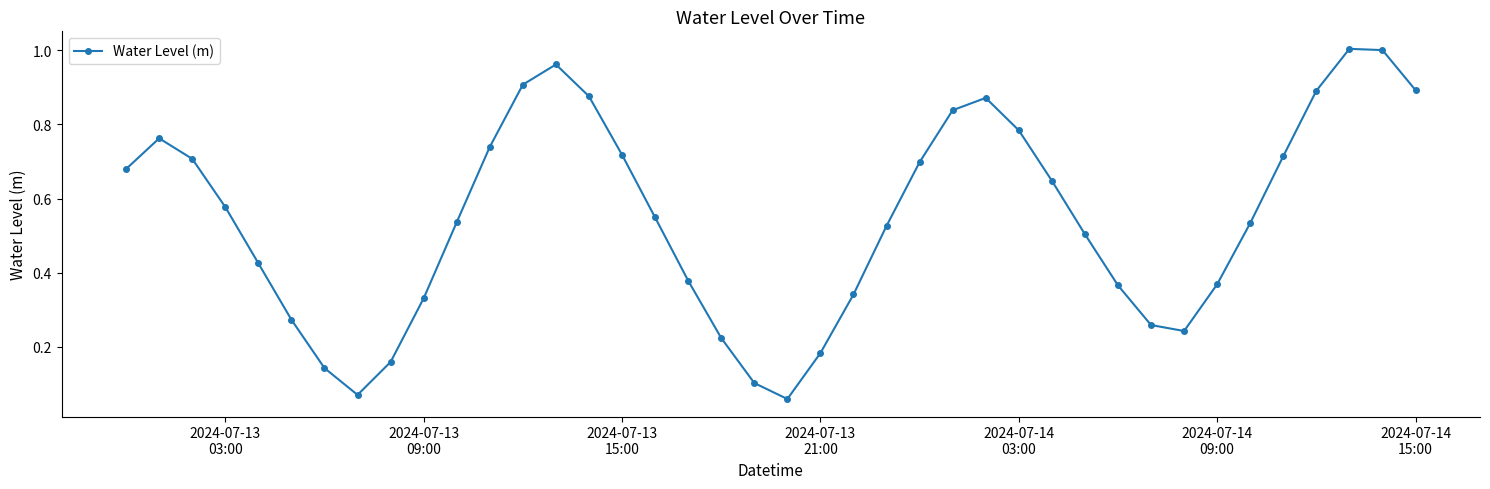

How many points are lower than both their immediate neighbors (excluding endpoints)?

3